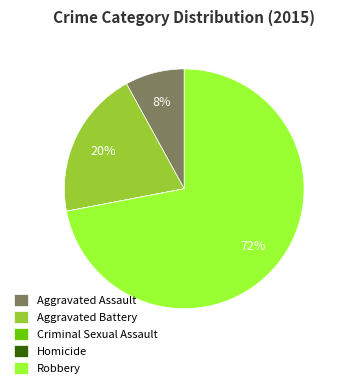

To the nearest percent, what is the average slice percentage?

20%